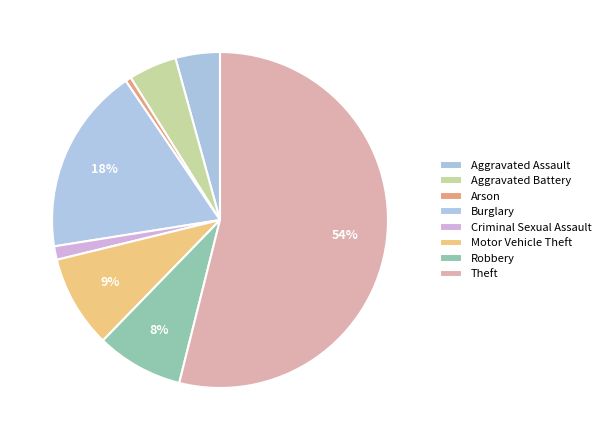

Approximately how many times larger is the value at Theft compared to Motor Vehicle Theft?

6.0